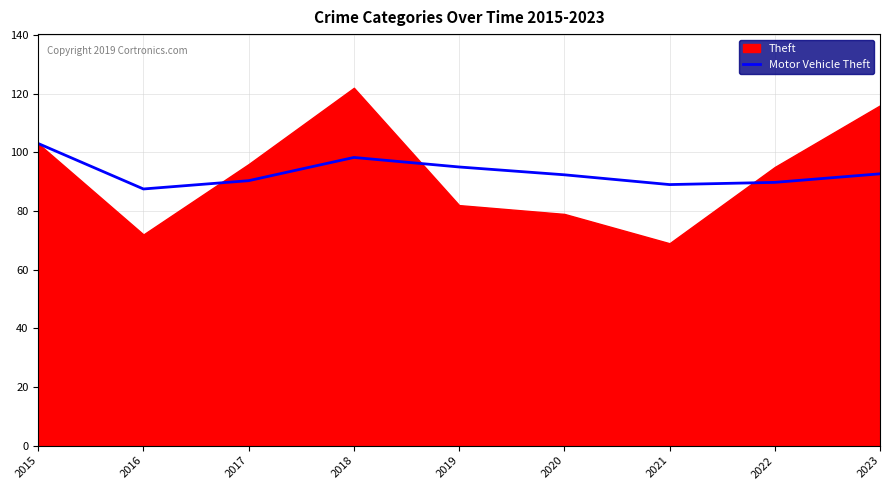

True or false: the data has more than 0 interior local peaks.

True